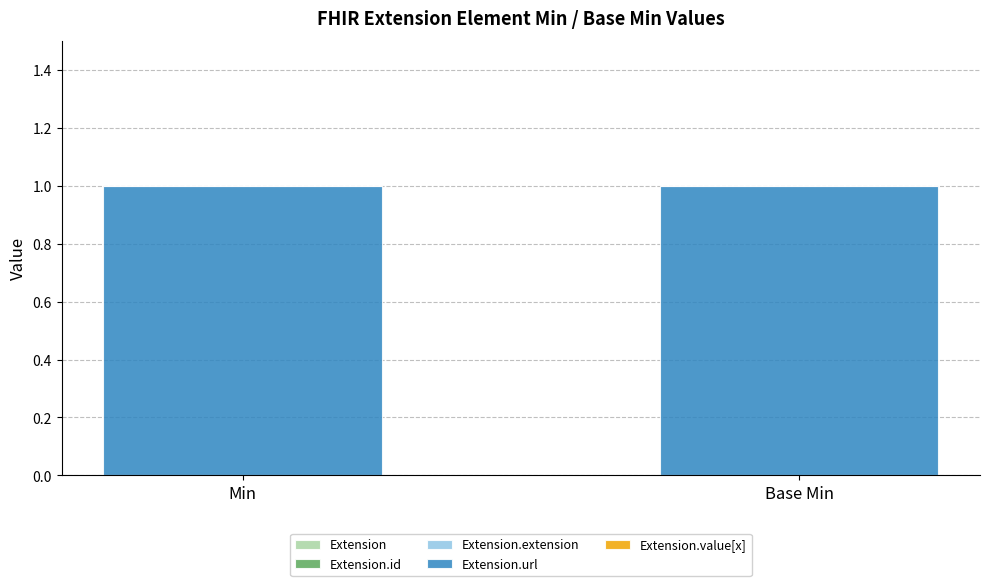

What is the label of the 2nd bar from the left?

Base Min